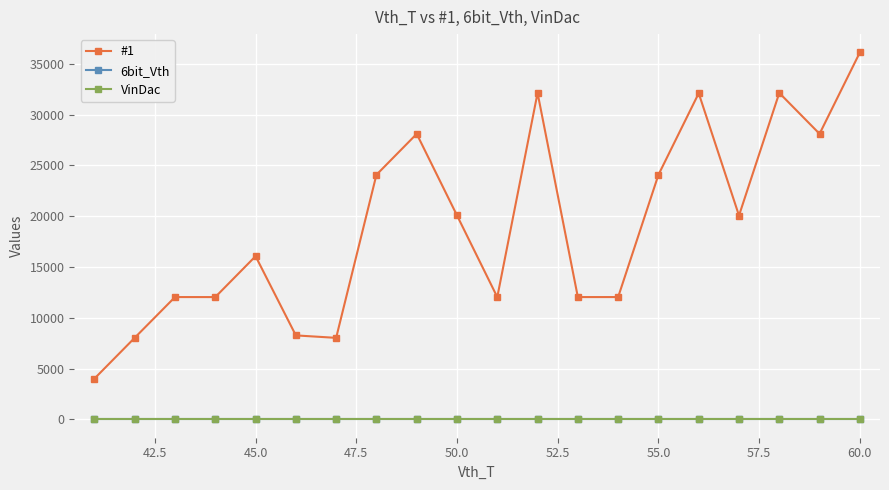

Which series has the widest spread of values?

#1